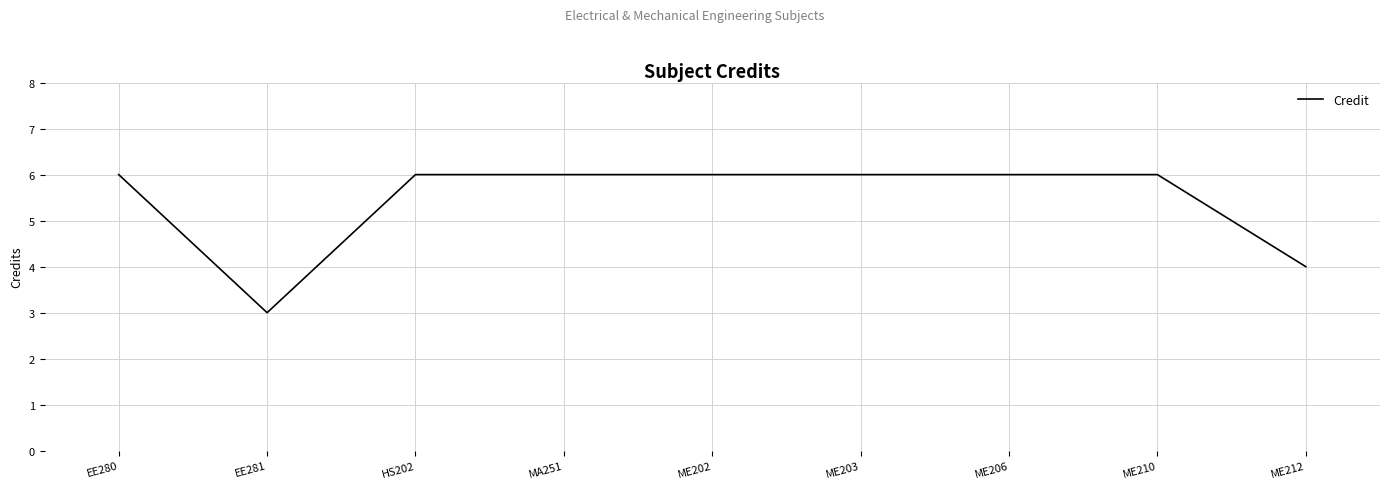

At which category does the data reach its first local valley?

EE281